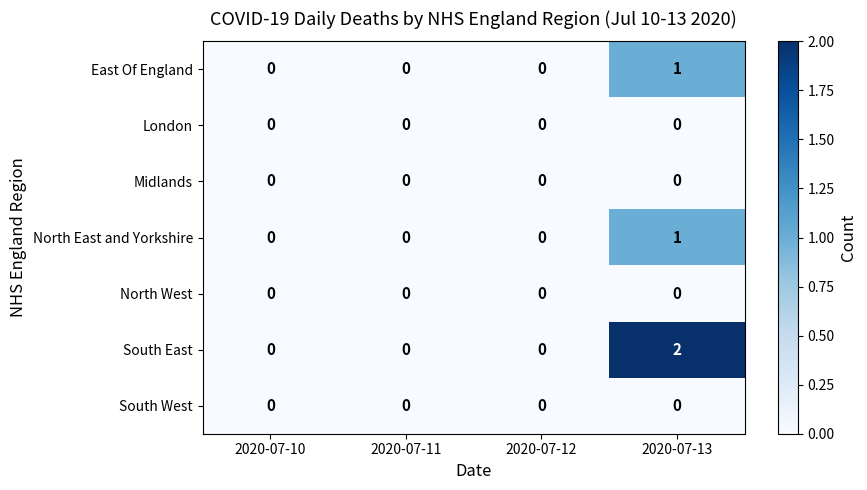

The South East series shows -1 at 2020-07-11. True or false?

False